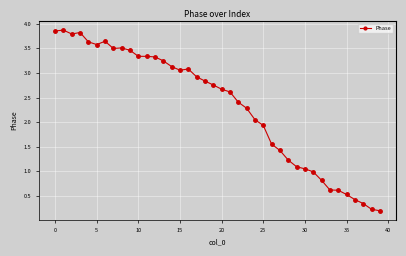

What is the value of the 8th point from the left?

3.5